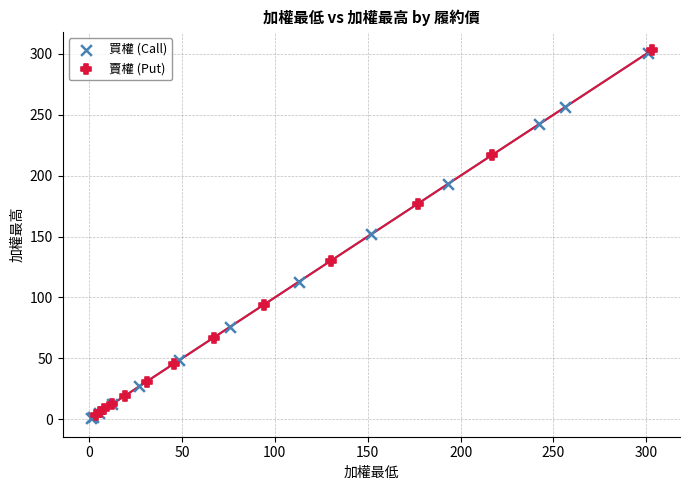

Which series reaches the minimum Y coordinate?

買權 (Call)